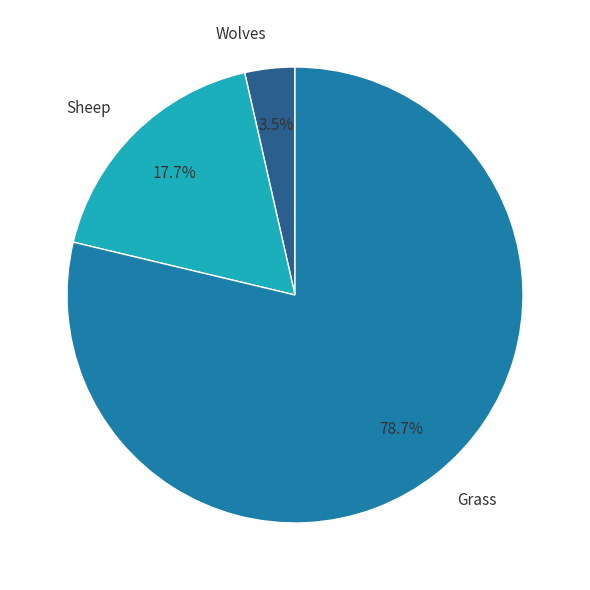

True or false: Grass accounts for 89% of the total.

False